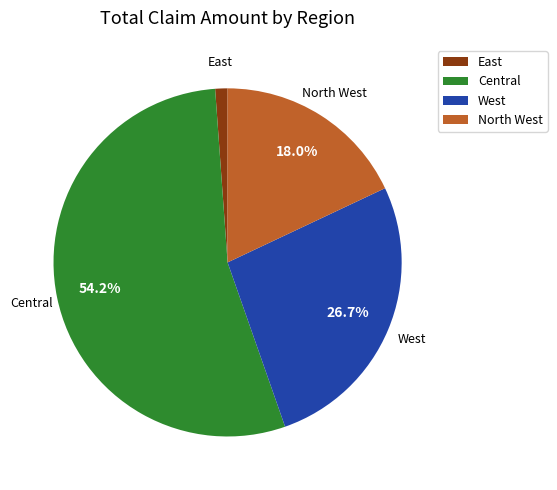

What percentage is NOT represented by Central?

45.8%